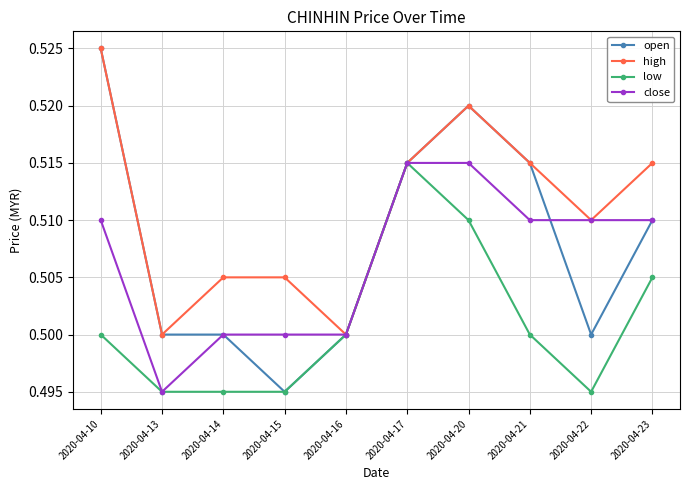

True or false: high has more than 0 interior local peaks.

True